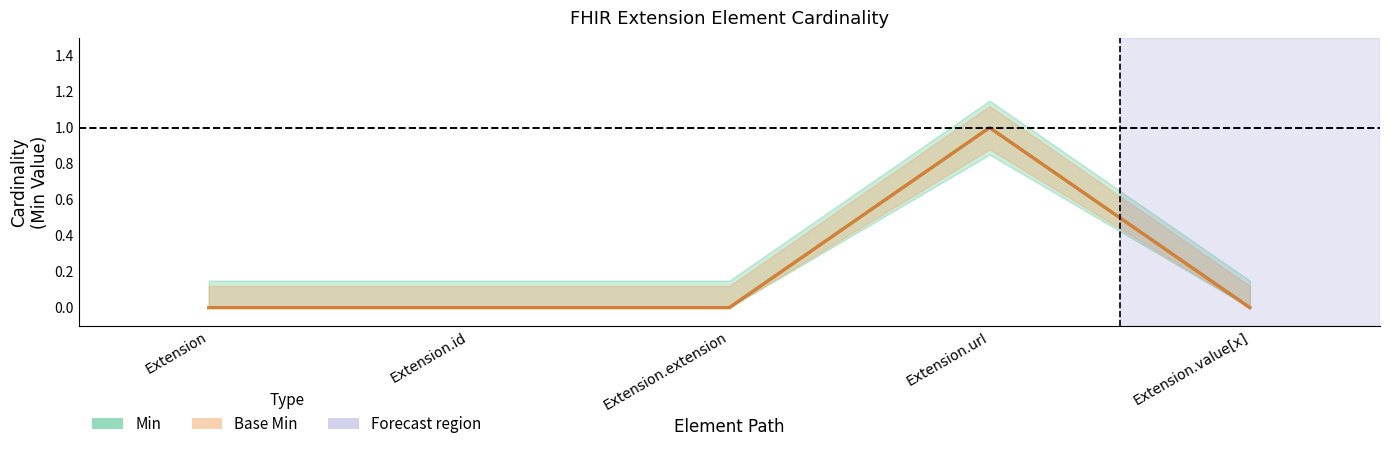

At which label does Min_lower reach its peak?

Extension.url